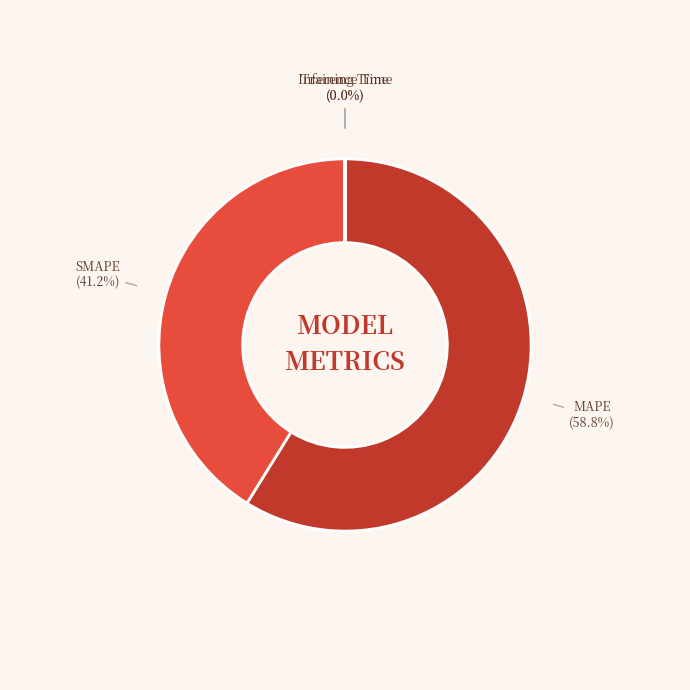

What percentage is the SMAPE slice, to the nearest percent?

41%